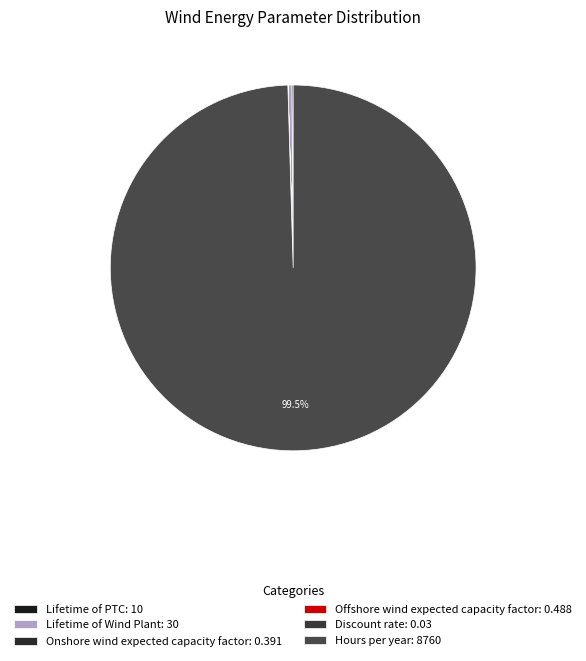

What is the total percentage of Hours per year and Lifetime of Wind Plant?

99.9%